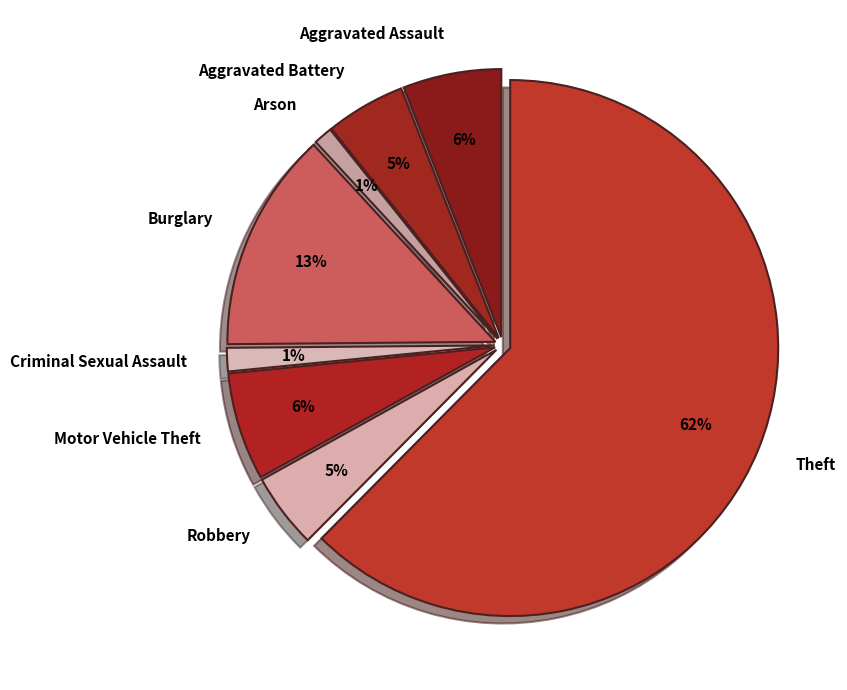

To the nearest percent, what is the average slice percentage?

12%